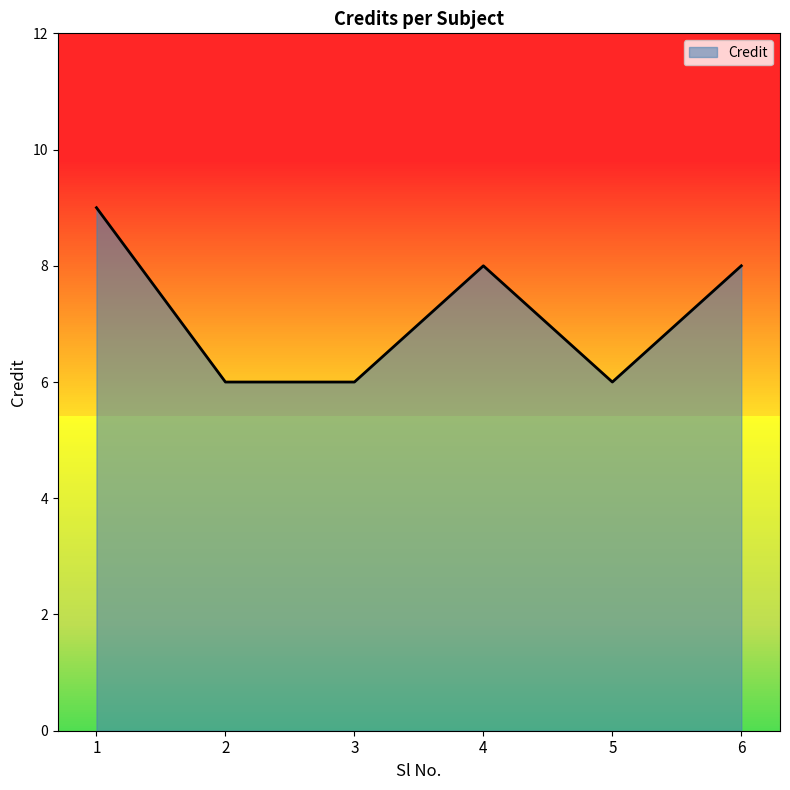

Reading left to right, transcribe all the data shown in this chart.

1=9	2=6	3=6	4=8	5=6	6=8